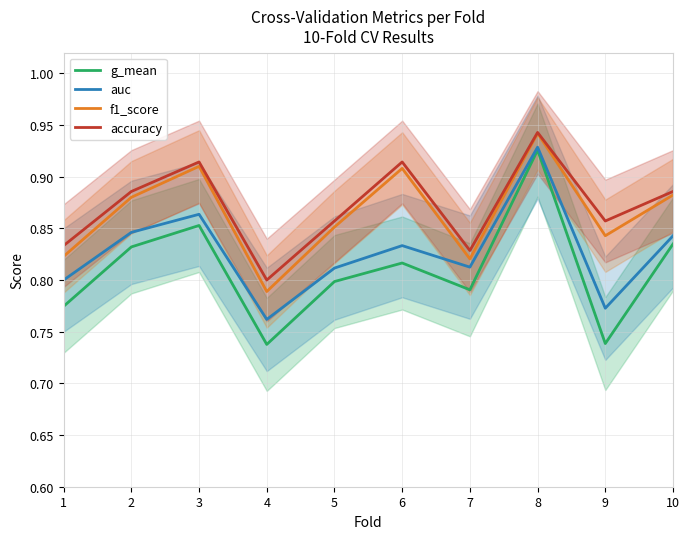

Between 10 and 8, which is larger?

8